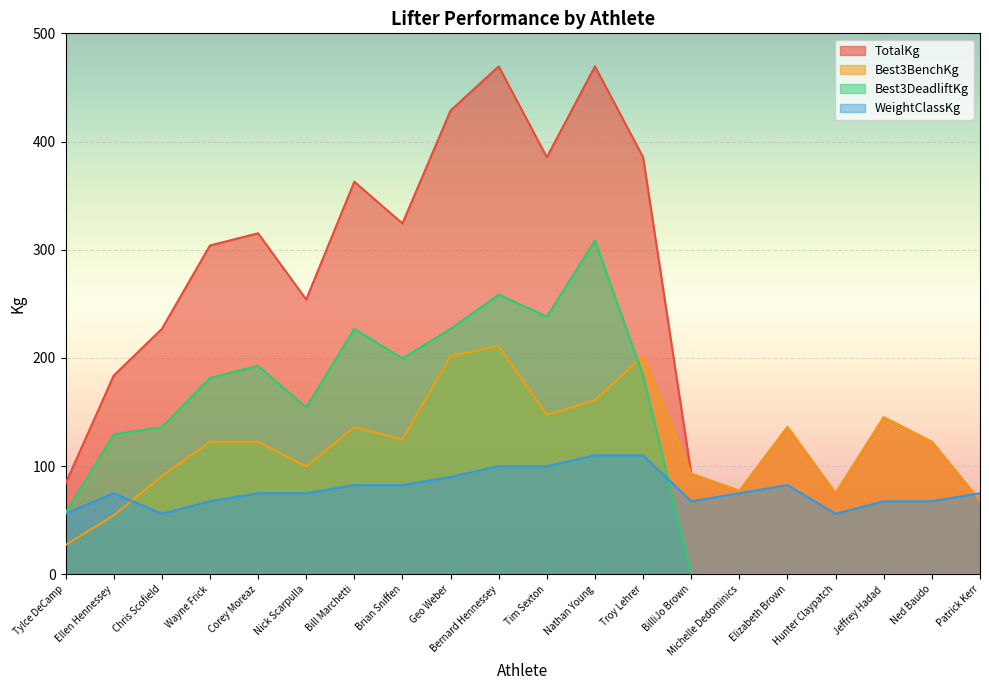

What is the difference between the maximum and minimum values in the Best3BenchKg series?

183.7